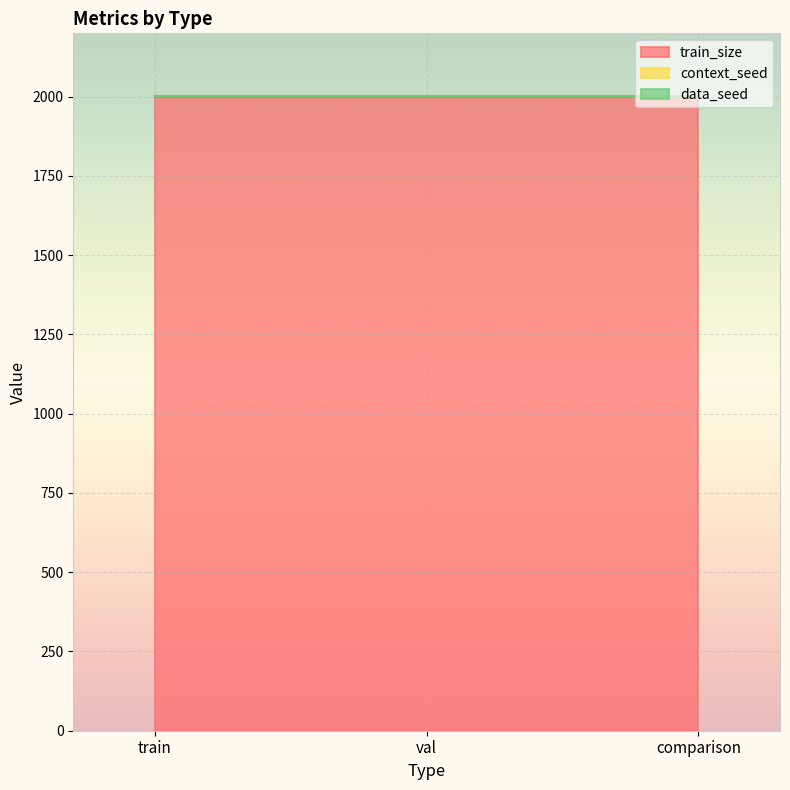

At how many categories does at least one series exceed 47?

3